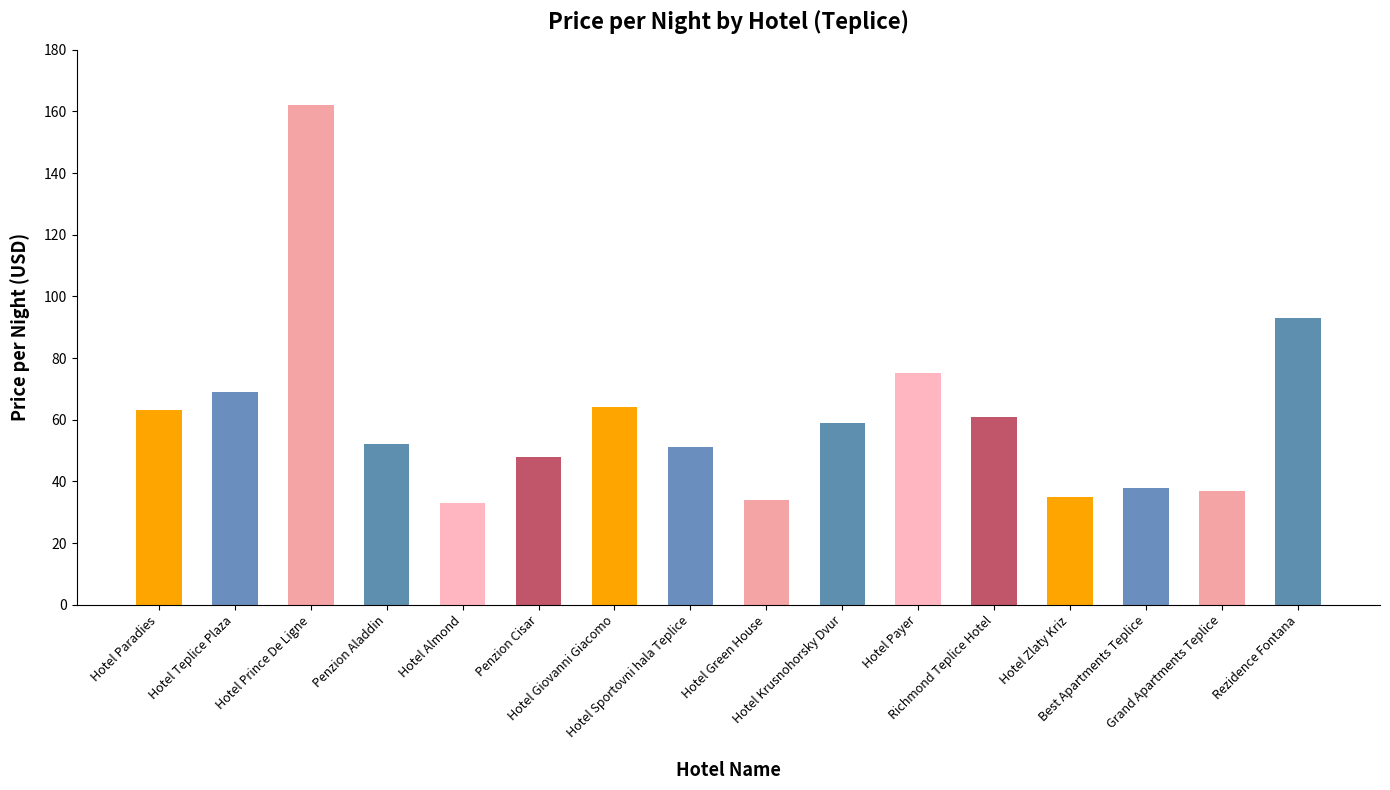

What position from the left is Hotel Payer?

11